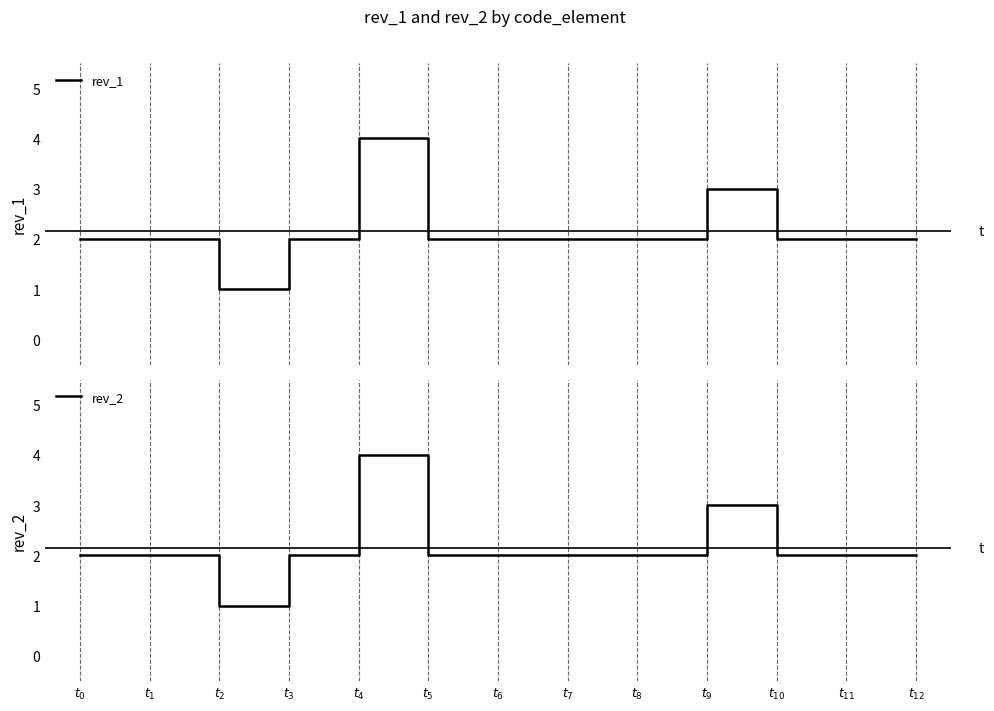

Where is rev_2 nearest to the value 2?

$t_{0}$